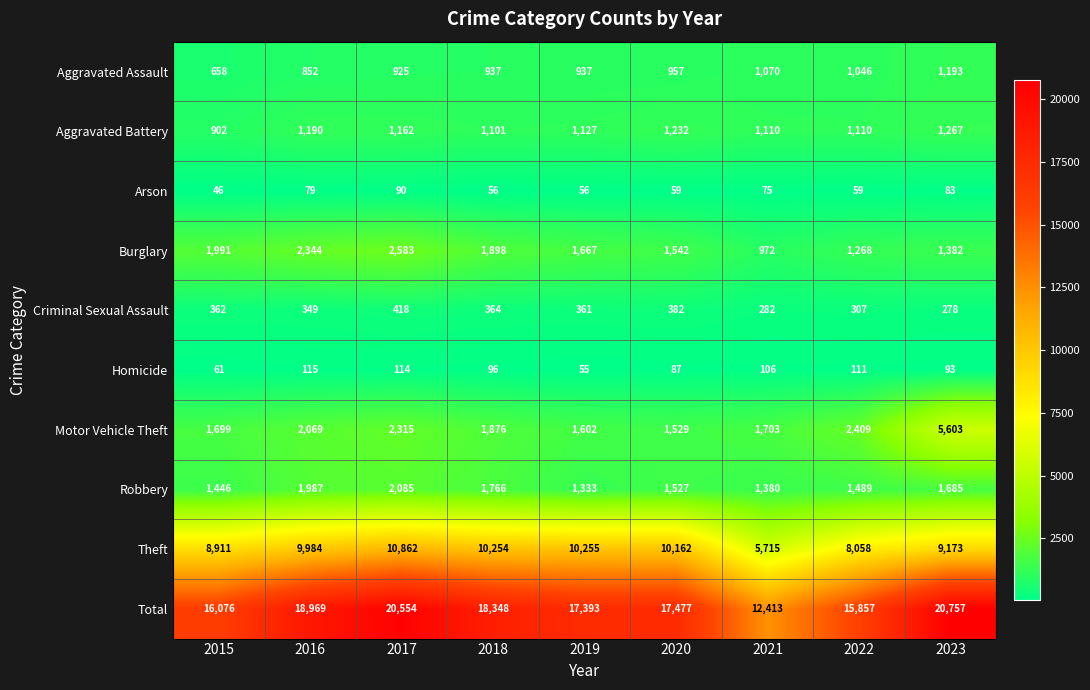

Read the Aggravated Assault value at 2020, to the nearest 10.

960